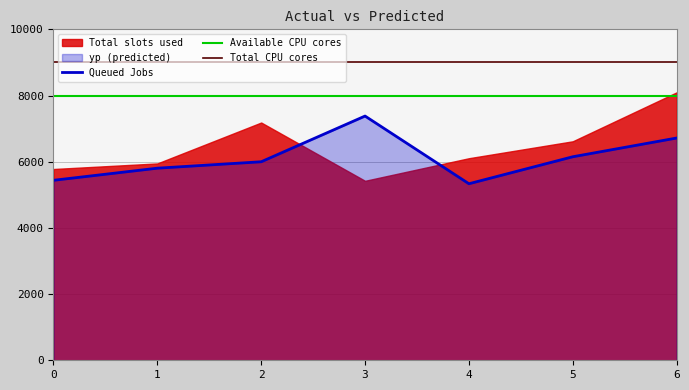

What value does the data have at 4?

5334.3